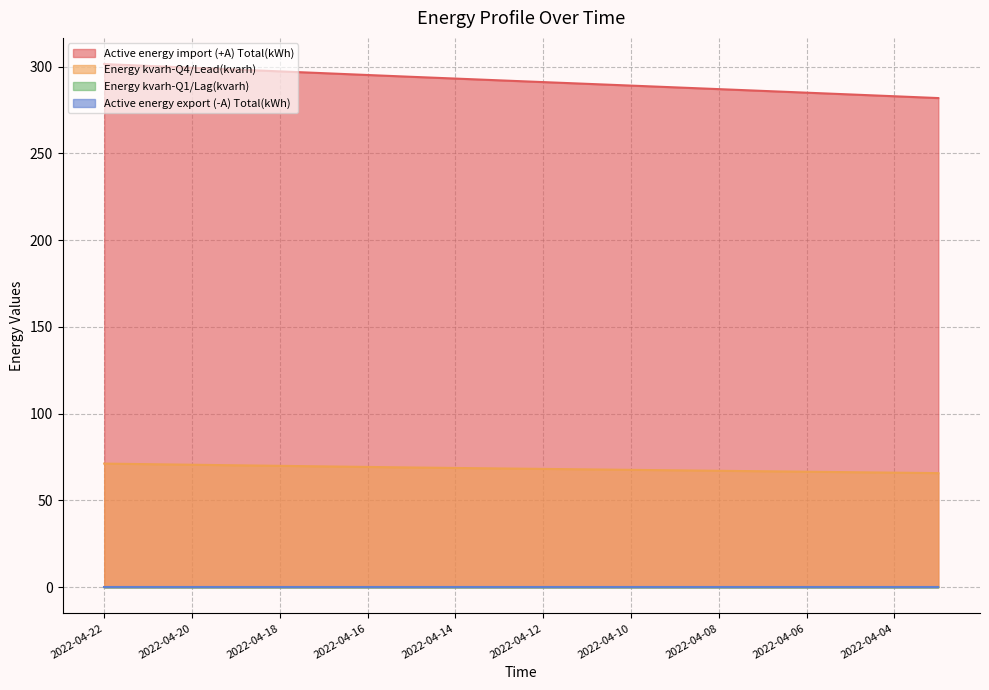

True or false: Energy kvarh-Q4/Lead(kvarh) has more than 0 points higher than both neighbors.

False